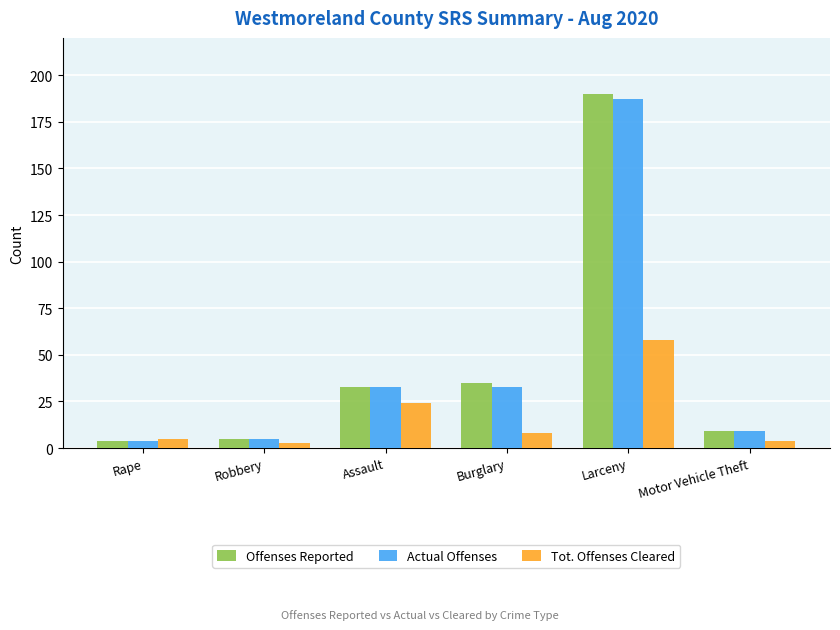

At how many categories does at least one series exceed 125?

1